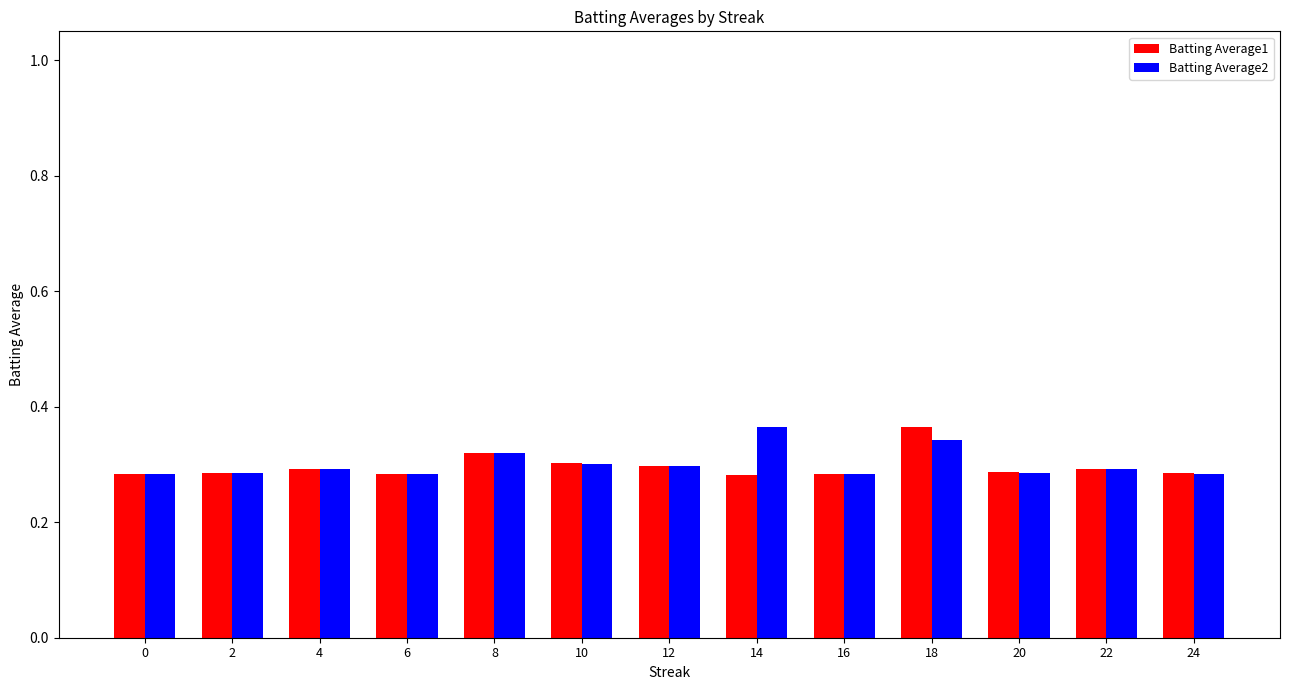

How many Batting Average2 values are between 0 and 1?

13